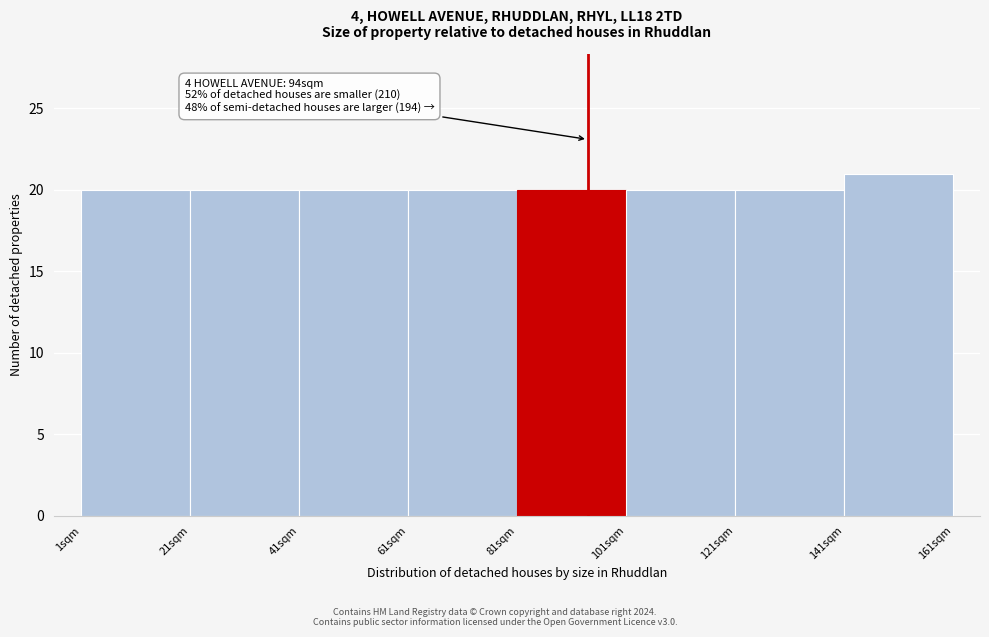

Over which range of the x-axis is the bar tallest?

141 to 161